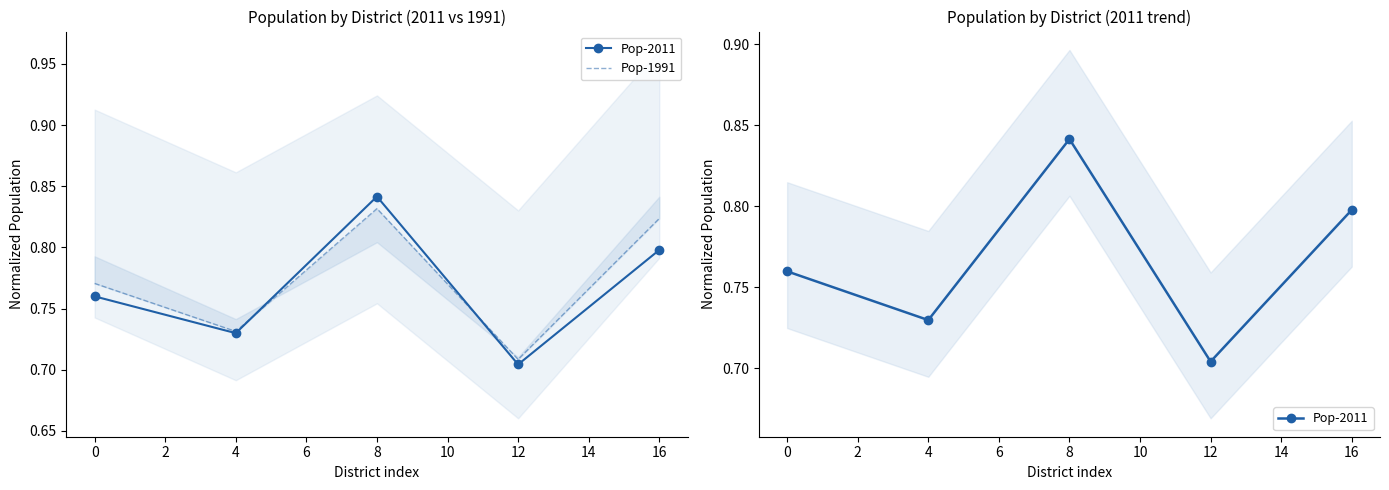

True or false: Pop-2011 and Pop-1991 intersect in this chart.

True